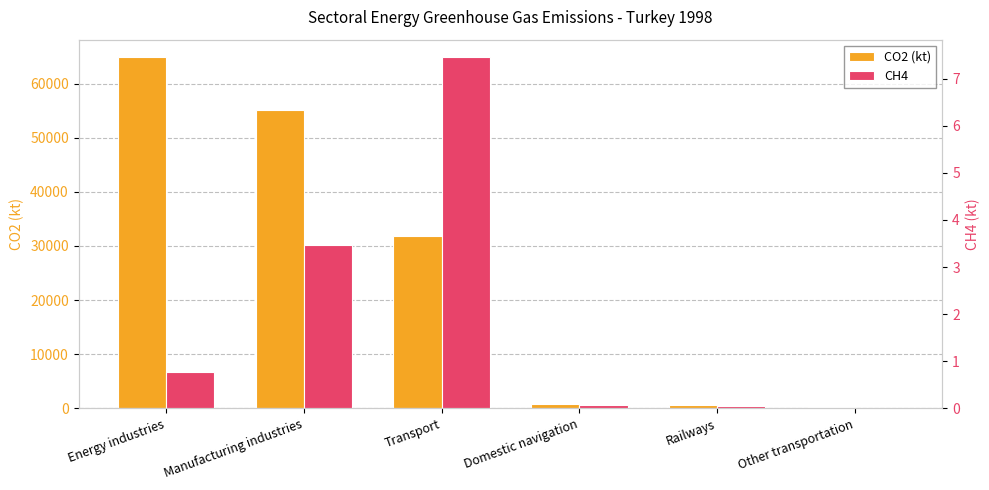

Reading left to right, what are all the values shown in this chart?

CO2 (kt): Energy industries=64899.1	Manufacturing industries=55221.2	Transport=31816.8	Domestic navigation=718.5	Railways=663.9	Other transportation=123.8
CH4: Energy industries=0.8	Manufacturing industries=3.5	Transport=7.5	Domestic navigation=0.1	Railways=0.0	Other transportation=0.0